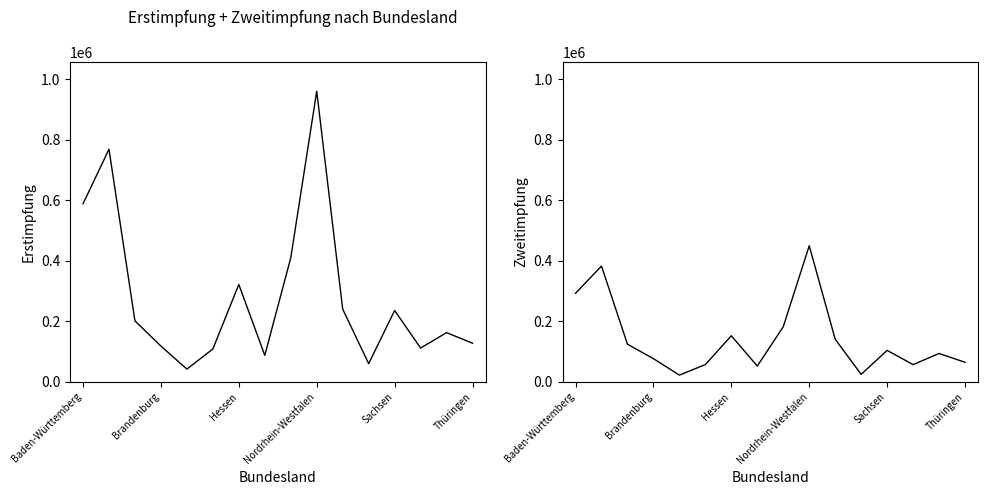

At how many categories does at least one series exceed 828888?

1